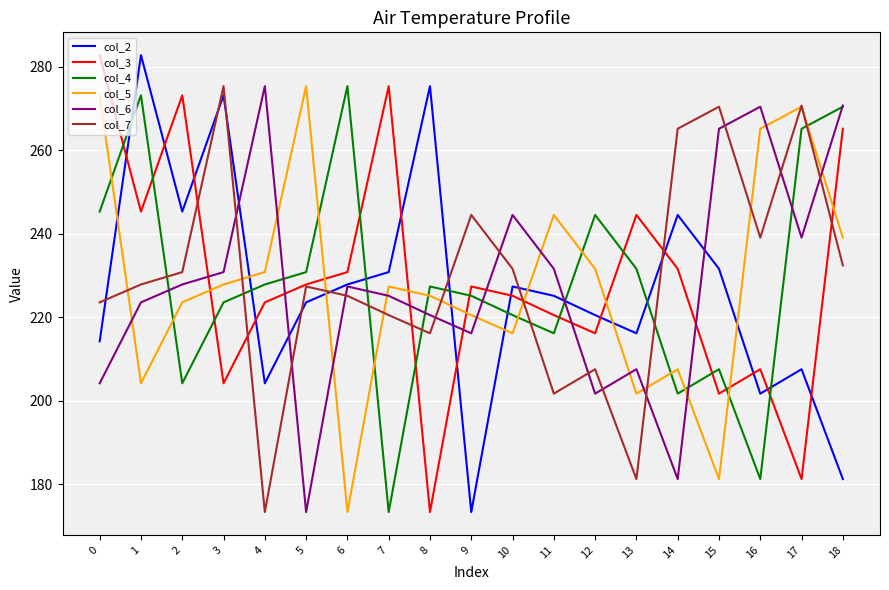

Read the col_3 value at 9.

227.4